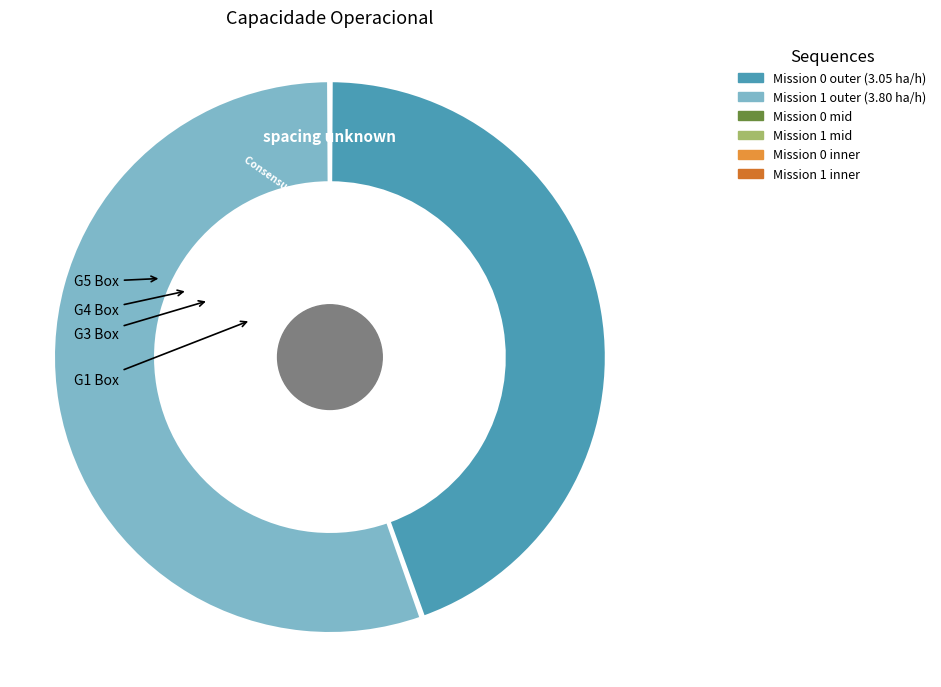

What is the majority slice?

1